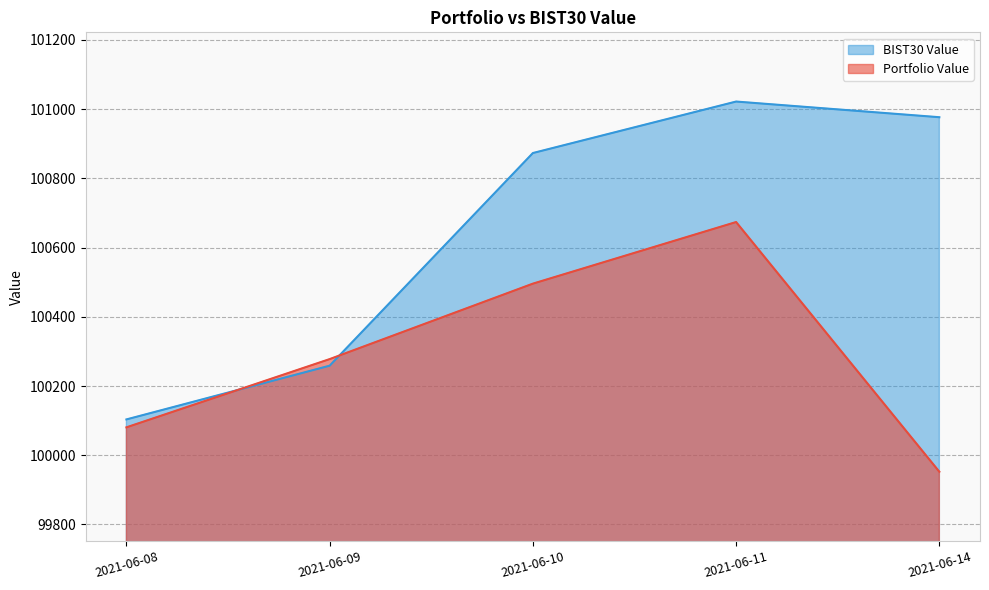

At which label does BIST30 Value reach its peak?

2021-06-11